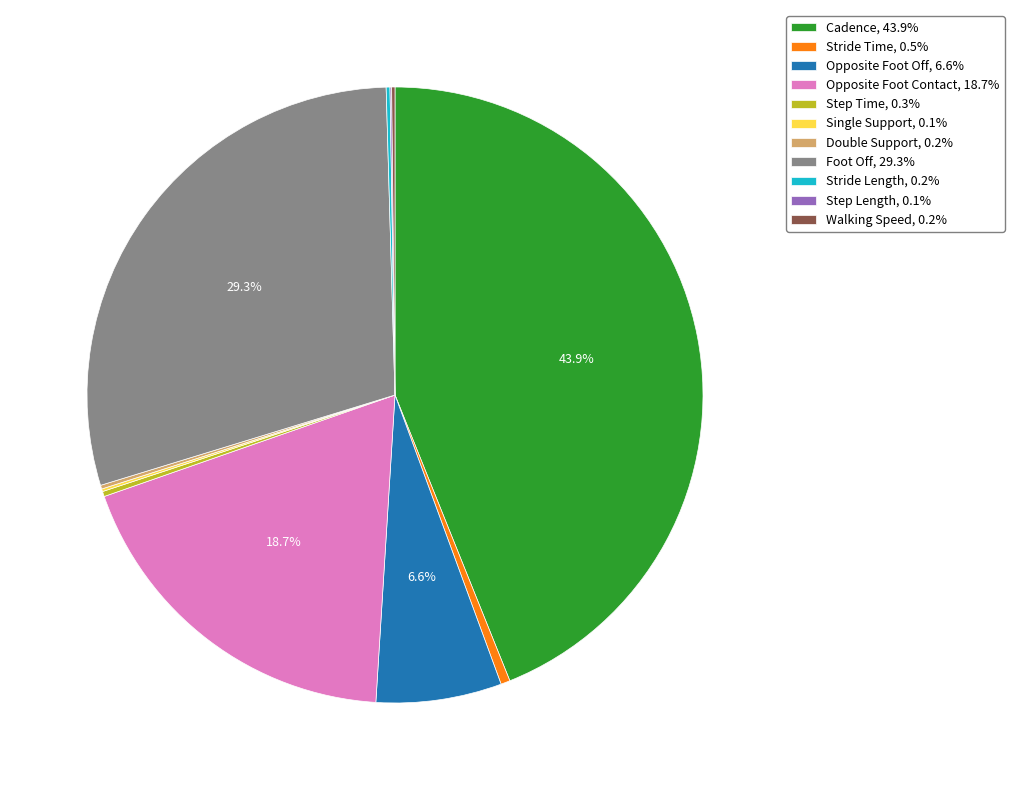

Which slice is the largest?

Cadence